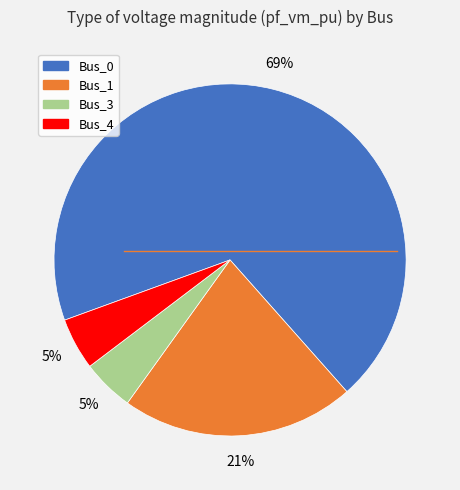

To the nearest percent, what is the difference between the largest and smallest slice percentages?

64%